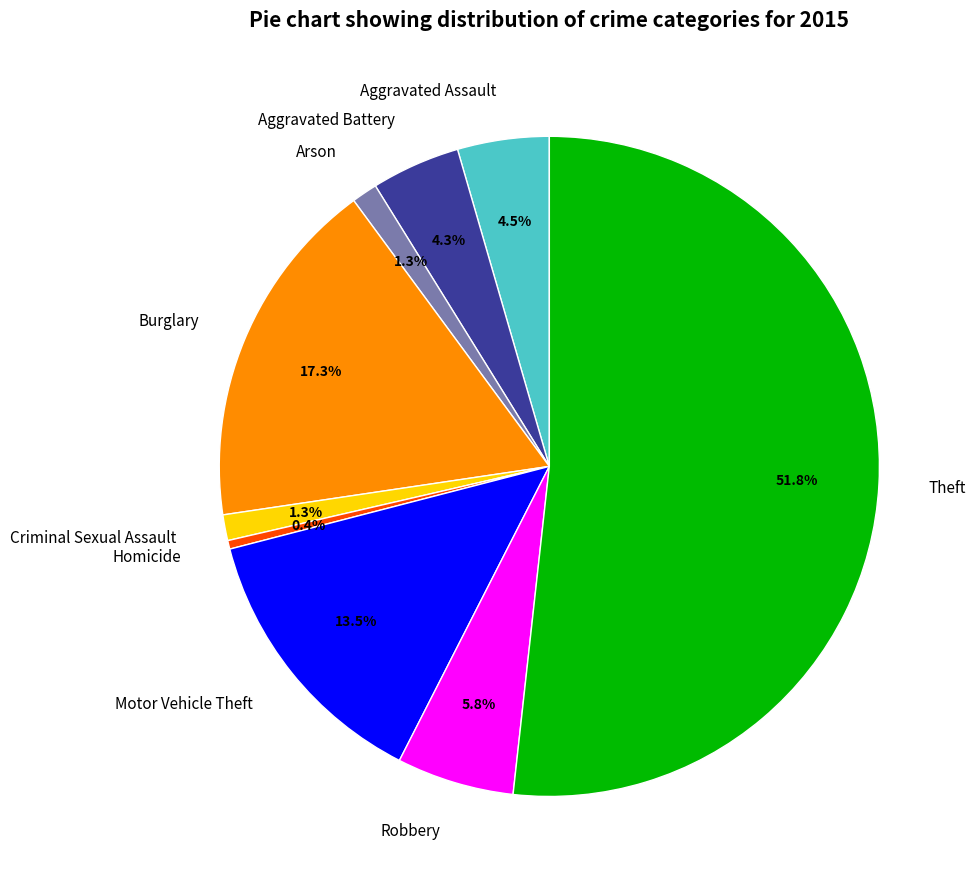

To the nearest percent, what portion does Arson represent?

1%